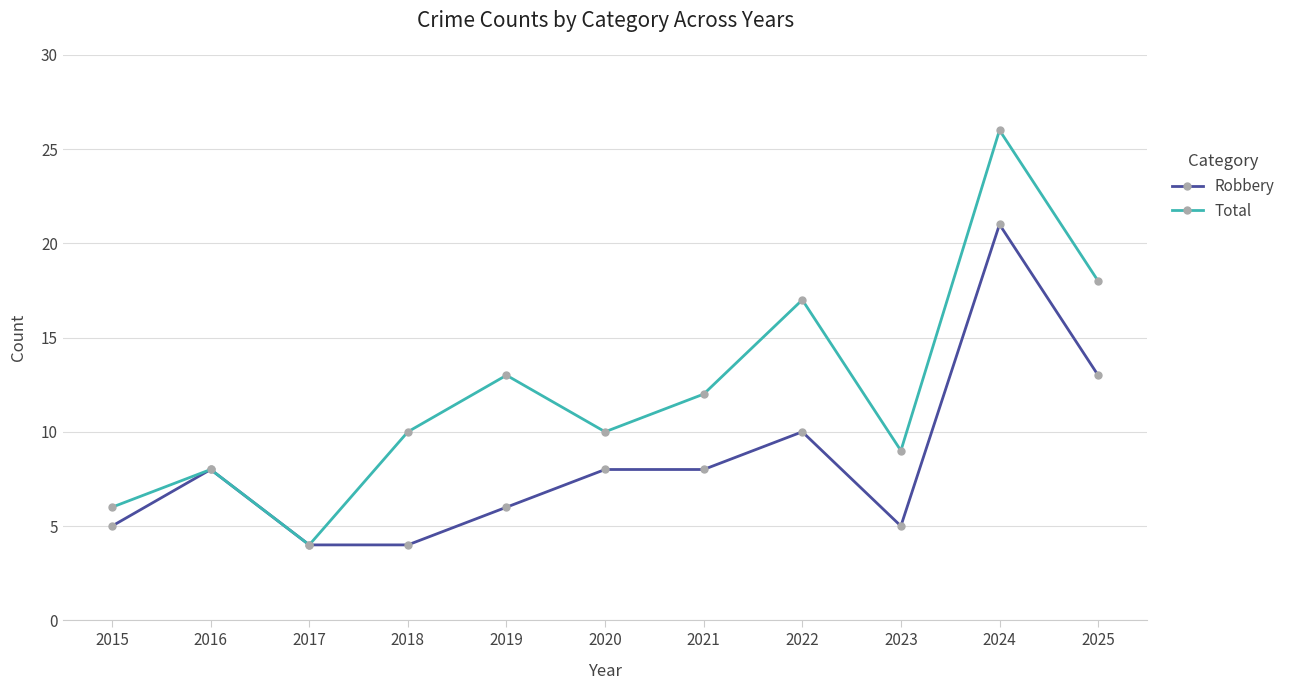

Between 2017 and 2020, which series saw the biggest shift?

Total